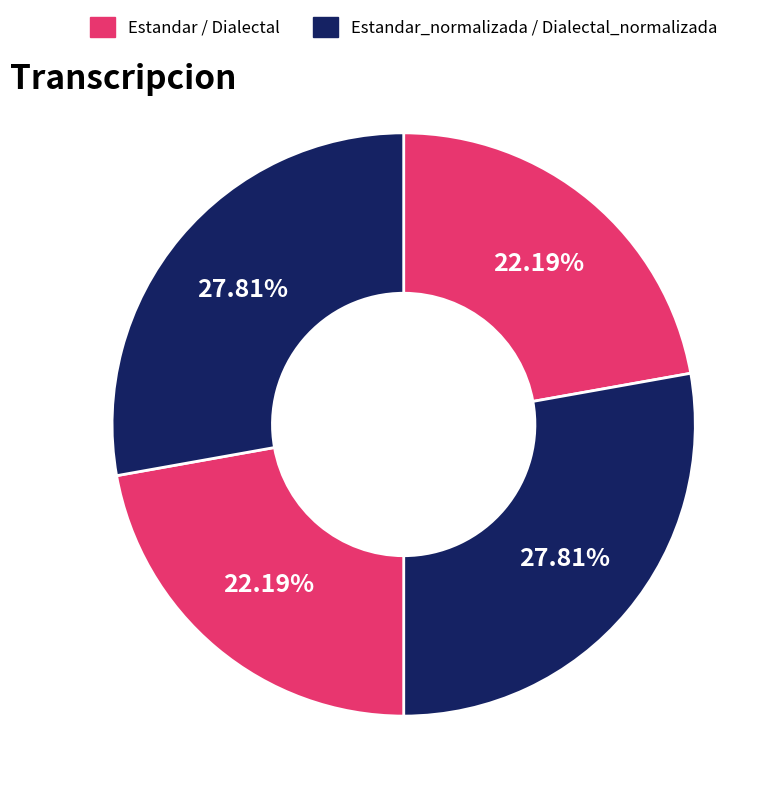

How many slices are in this pie chart?

4